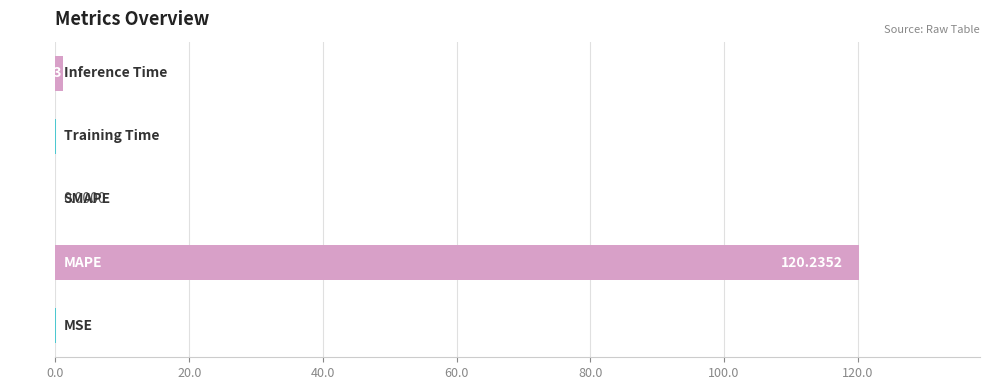

What is the sum of all values?

121.4